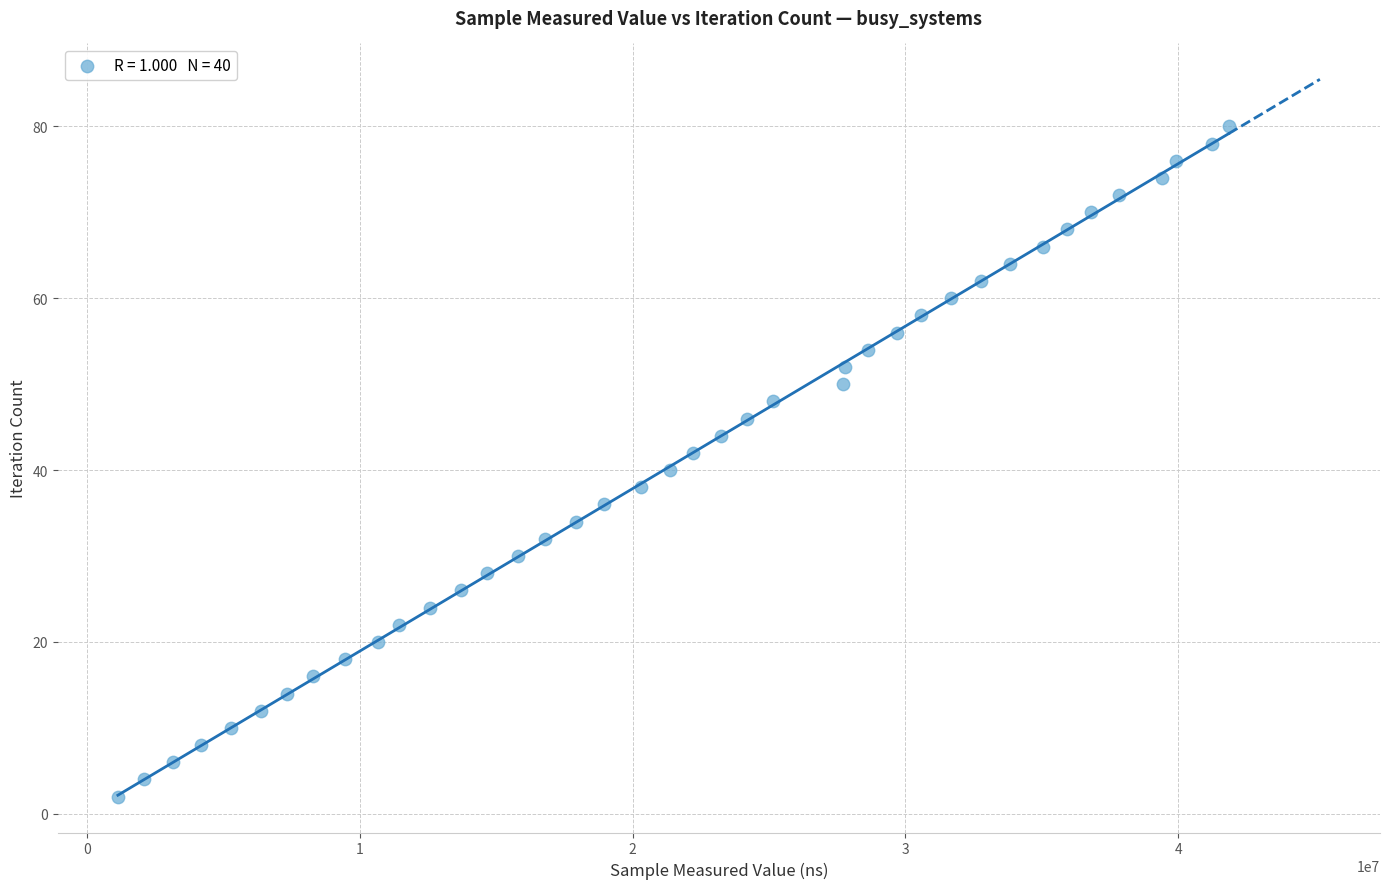

What is the range of Y values (max minus min)?

78